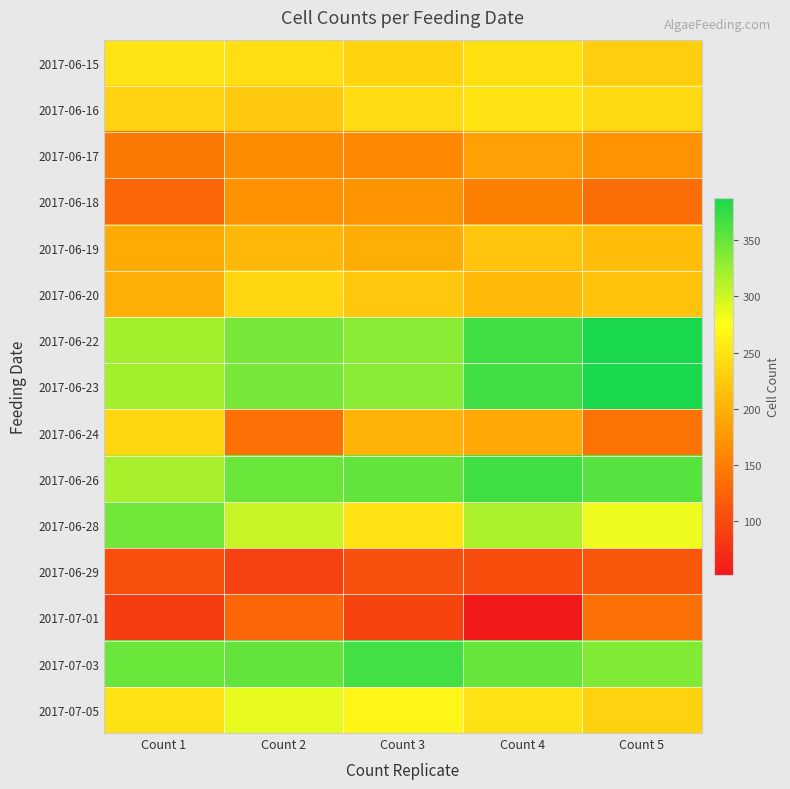

List the series in order of their peak value, highest first.

2017-06-22, 2017-06-23, 2017-06-26, 2017-07-03, 2017-06-28, 2017-07-05, 2017-06-15, 2017-06-16, 2017-06-24, 2017-06-20, 2017-06-19, 2017-06-17, 2017-06-18, 2017-07-01, 2017-06-29